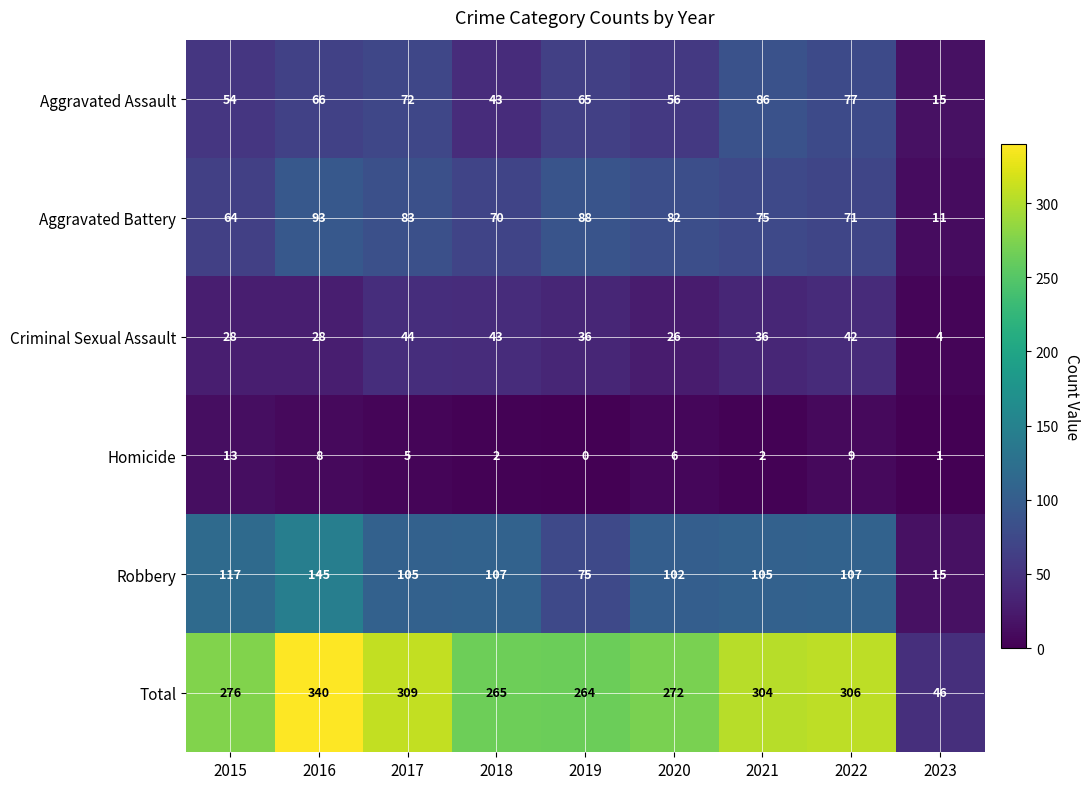

What is the maximum value shown in the chart?

340